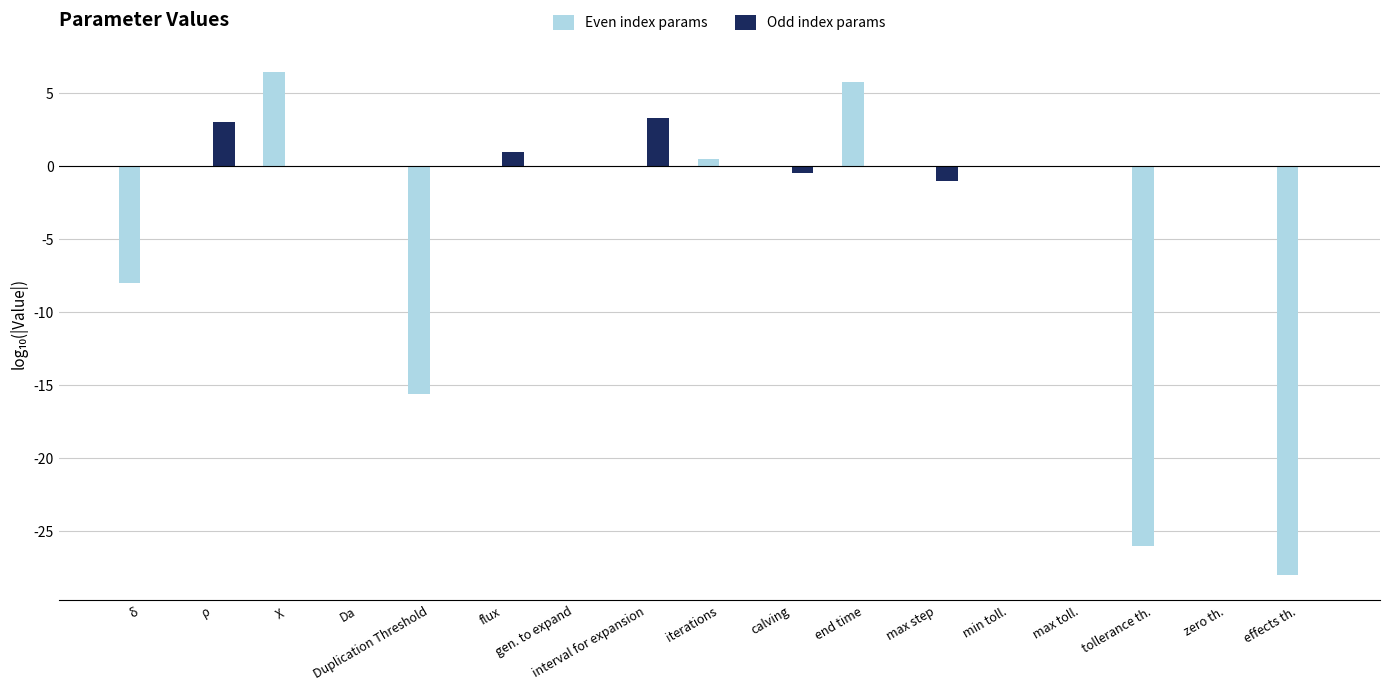

At which label is Even index params closest to -10?

δ